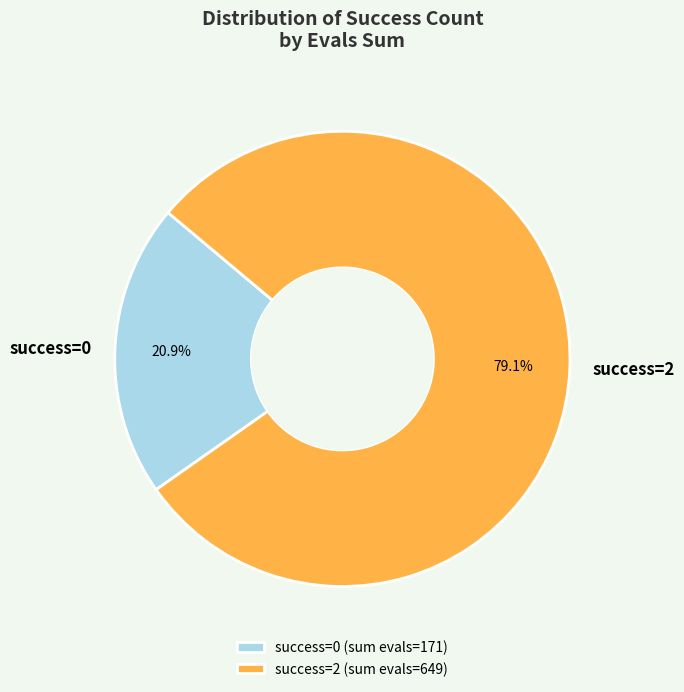

Does any single category account for the majority?

Yes